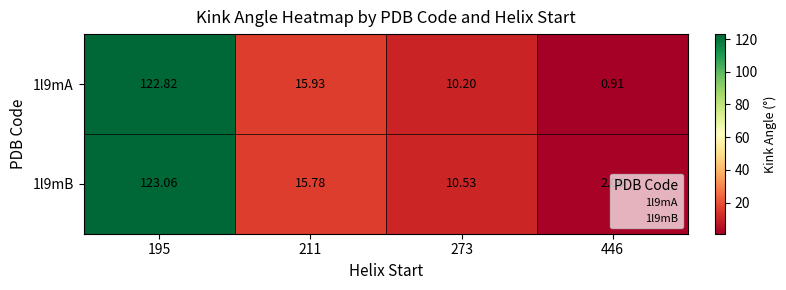

Is the value of 1l9mA at 211 greater than the value of 1l9mB at 446?

Yes